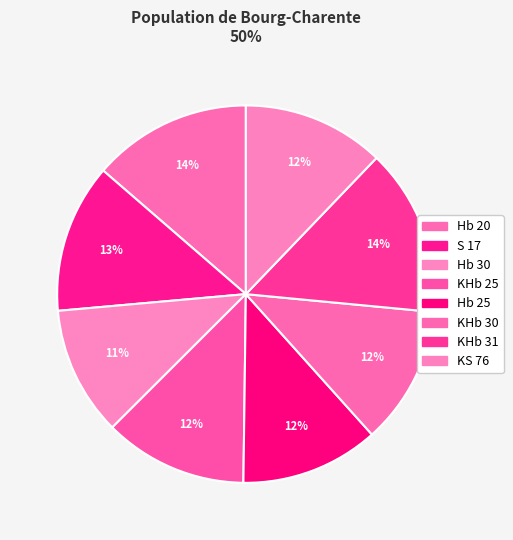

True or false: KHb 25 accounts for 12% of the total.

True